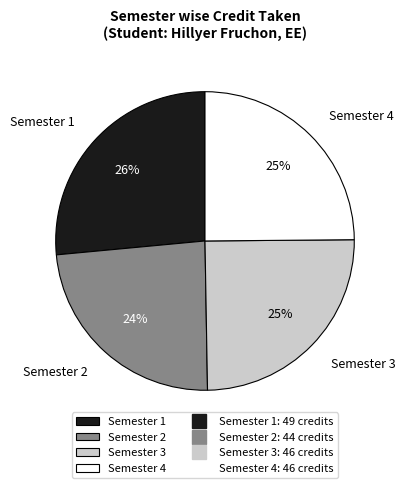

How many segments does this pie chart have?

4